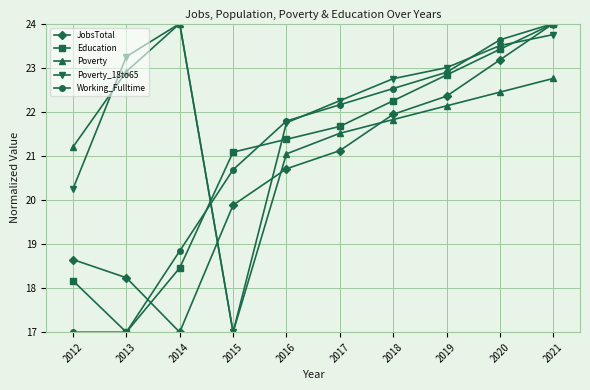

What is the value of the Education point at the 10th from the left?

24.0